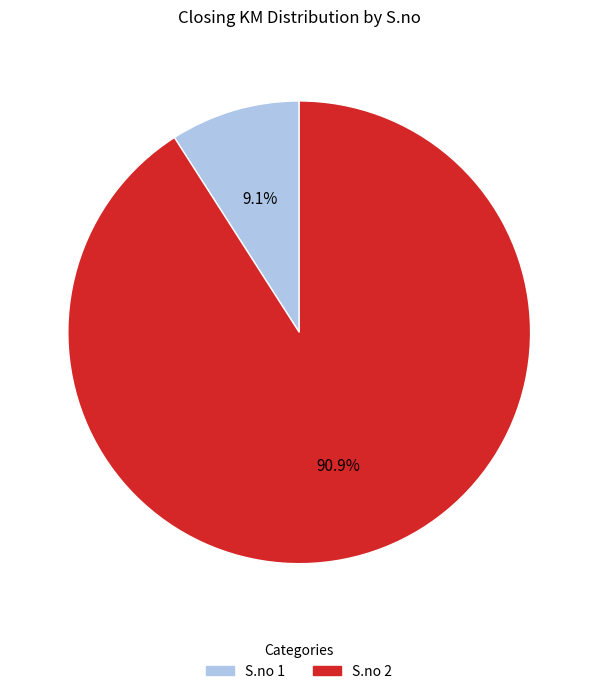

How many segments does this pie chart have?

2